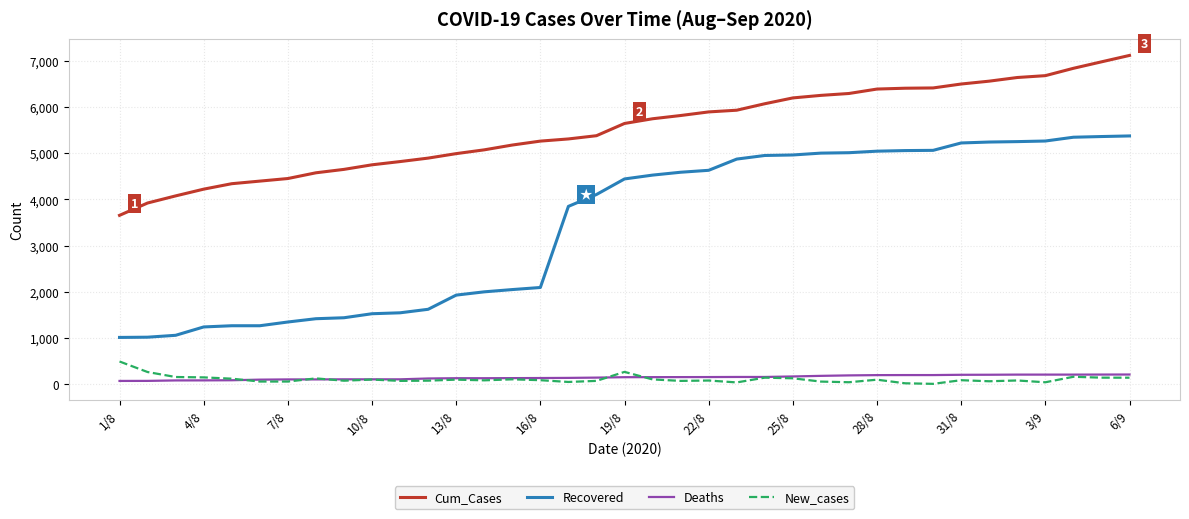

How many lines are shown in the chart?

4